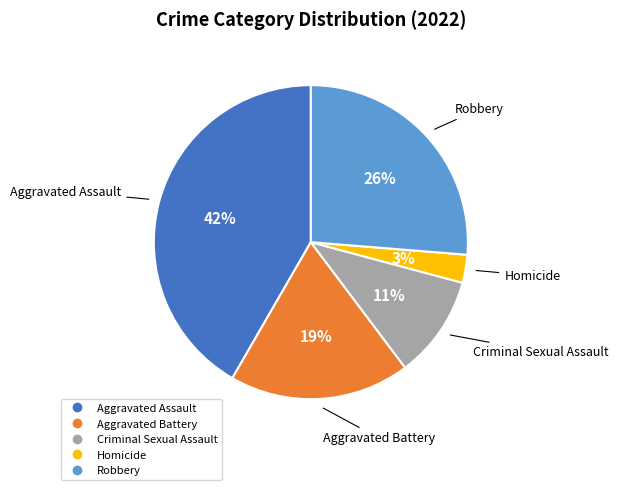

How many segments does this pie chart have?

5